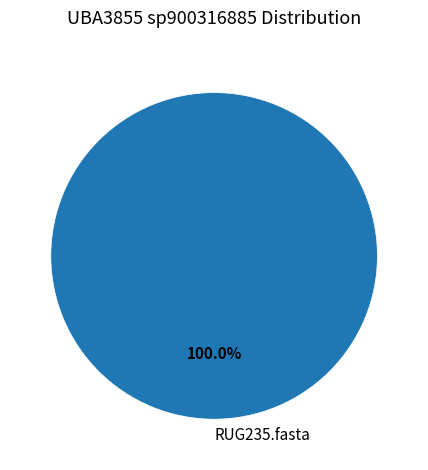

Rank the categories by value from highest to lowest.

RUG235.fasta